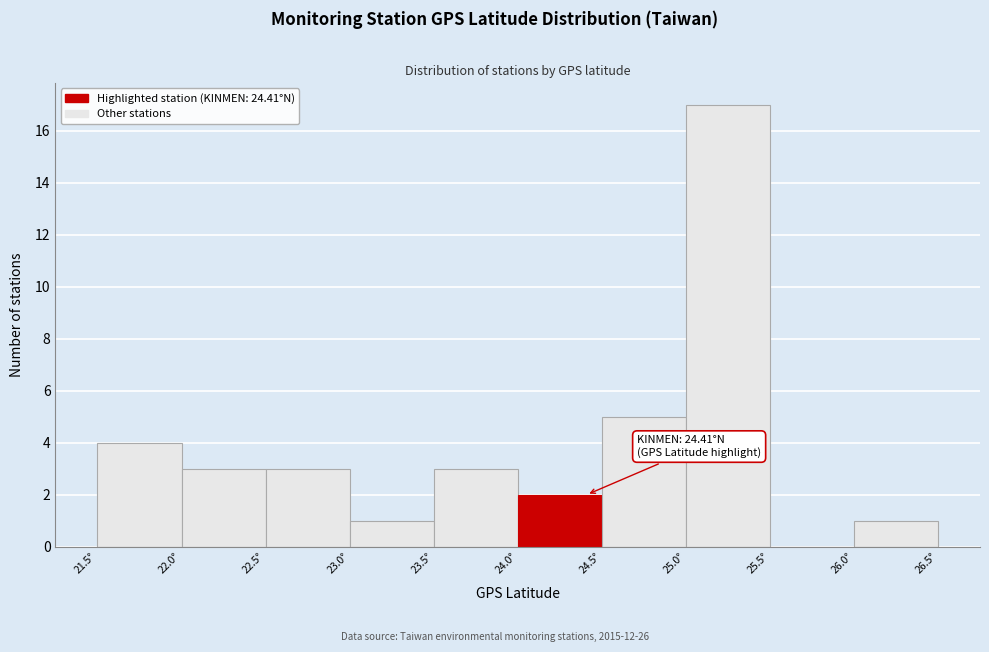

Over which range of the x-axis is the bar tallest?

25.0 to 25.5